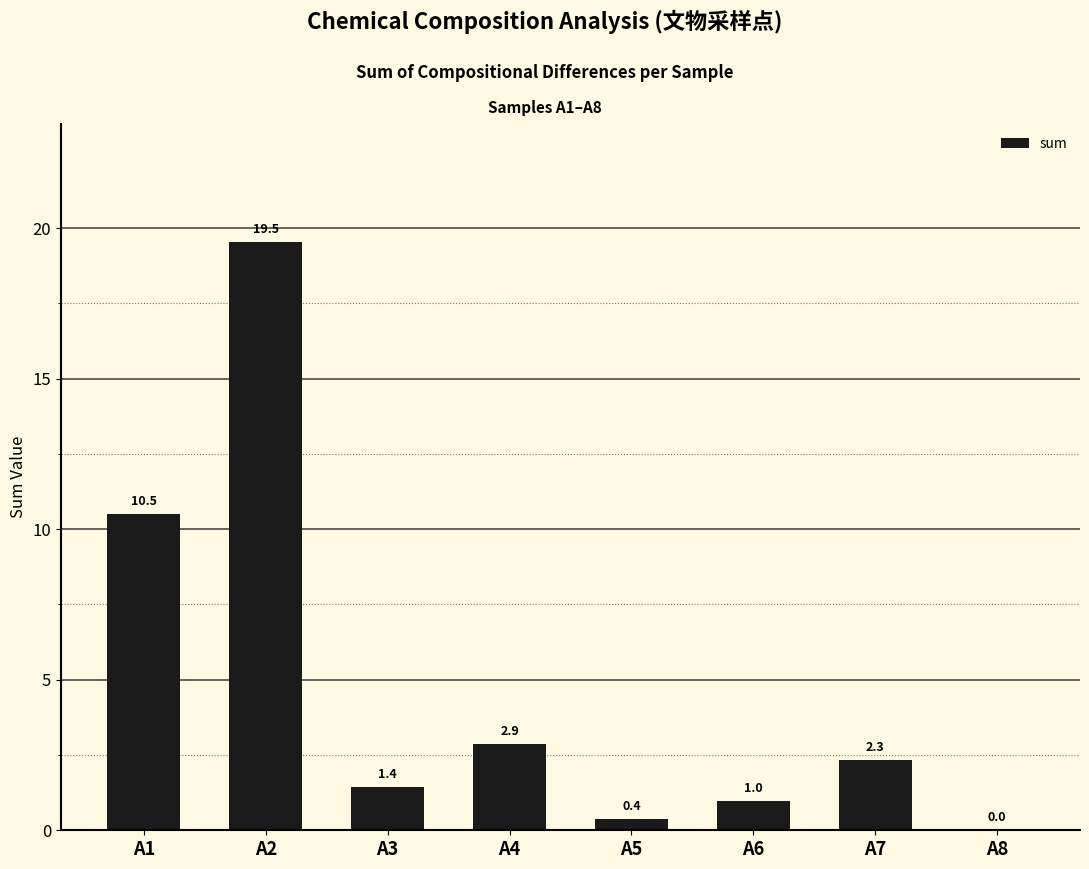

Which has a higher value, A7 or A3?

A7